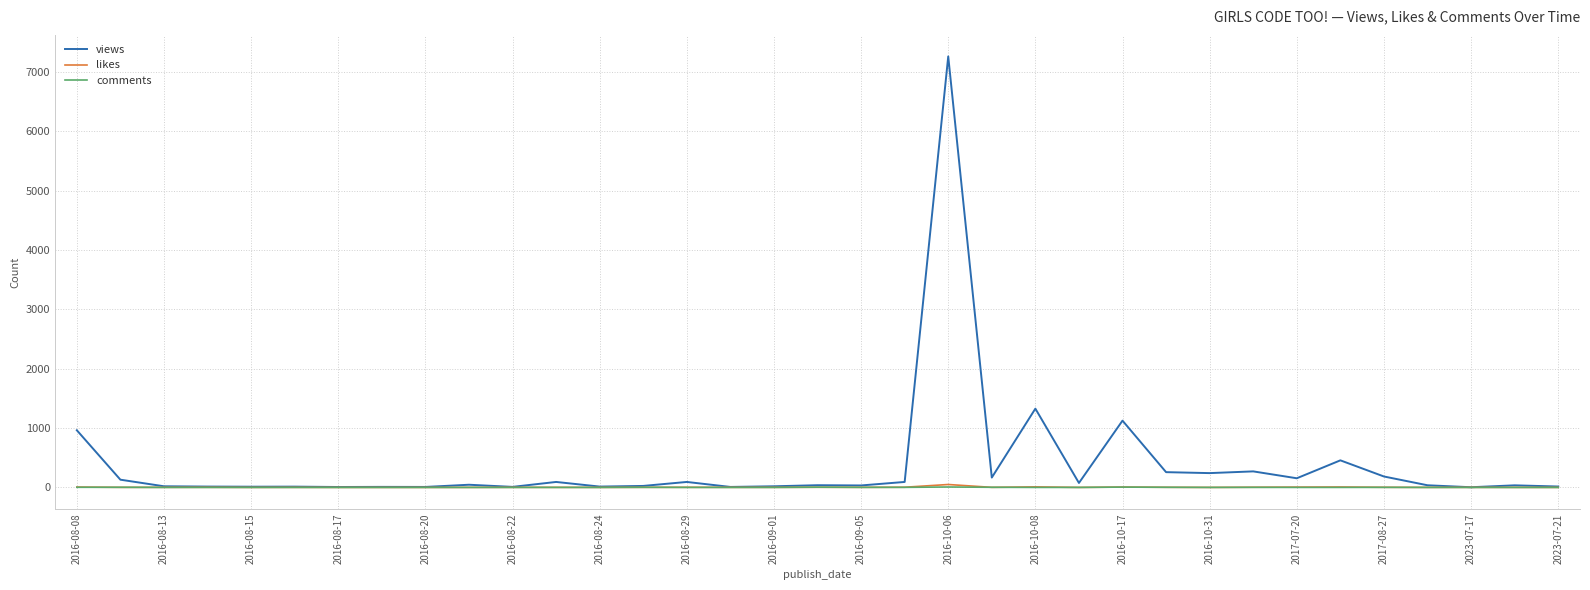

Which series has the widest spread of values?

views